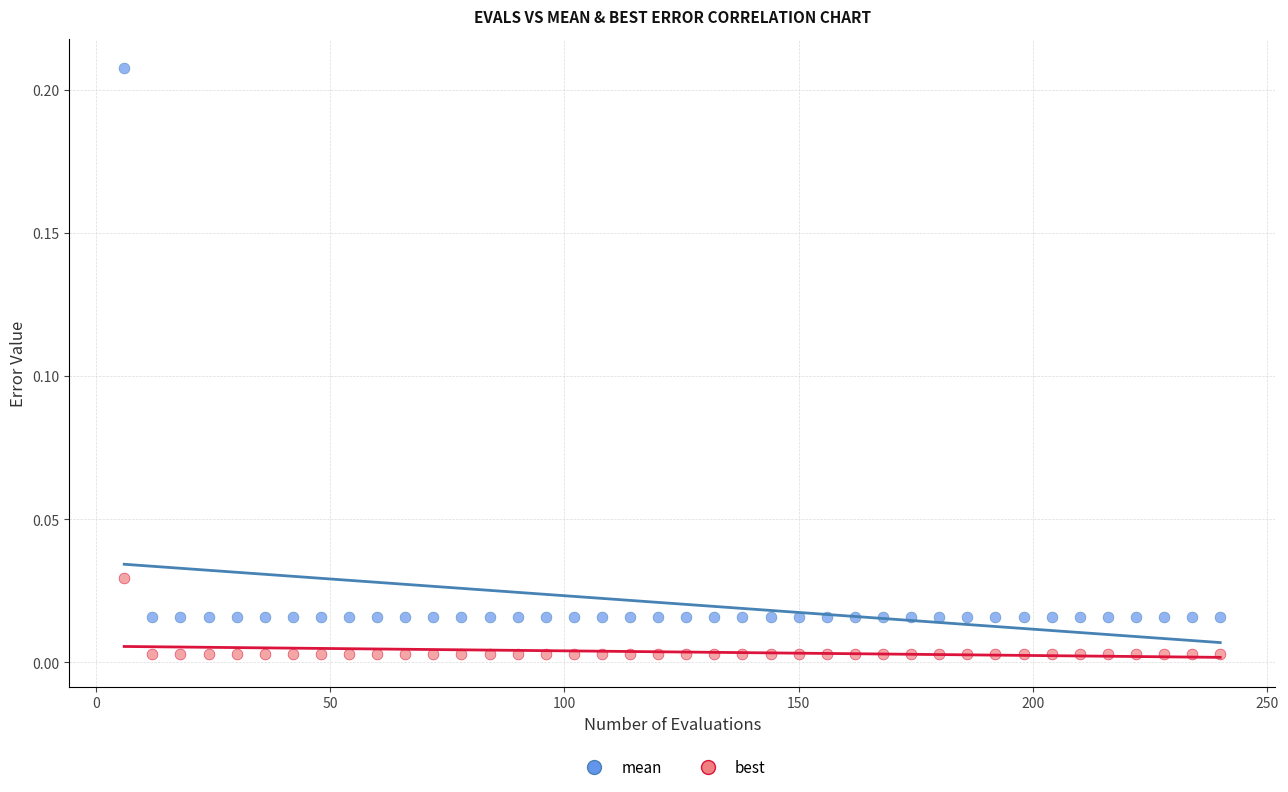

What are all the series names shown in the legend?

mean, best